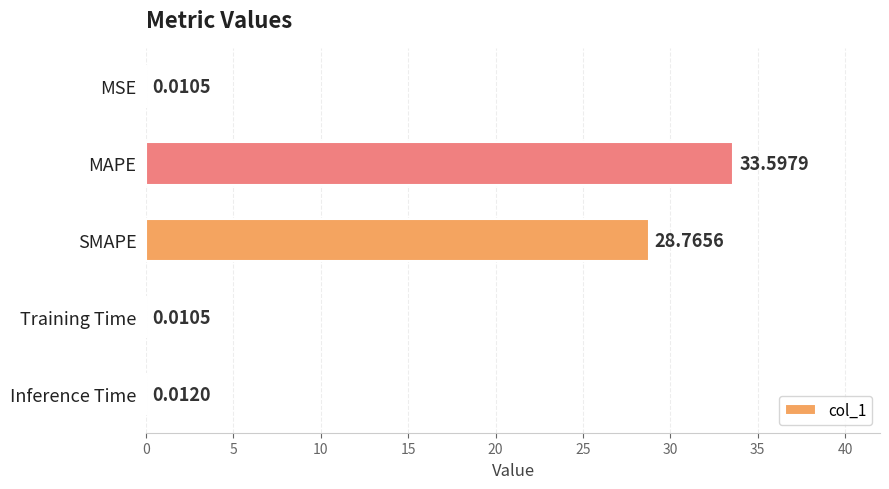

What is the sum of all values?

62.4